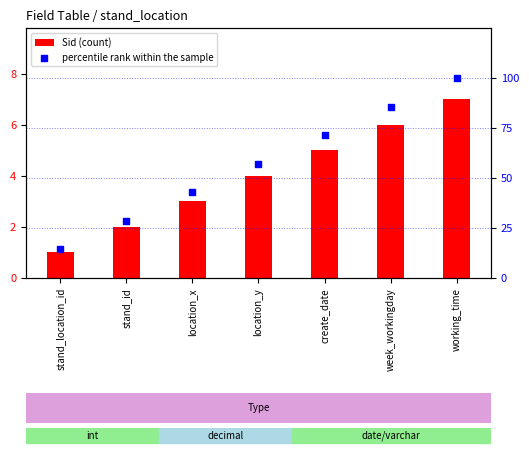

At how many categories does at least one series exceed 15?

6